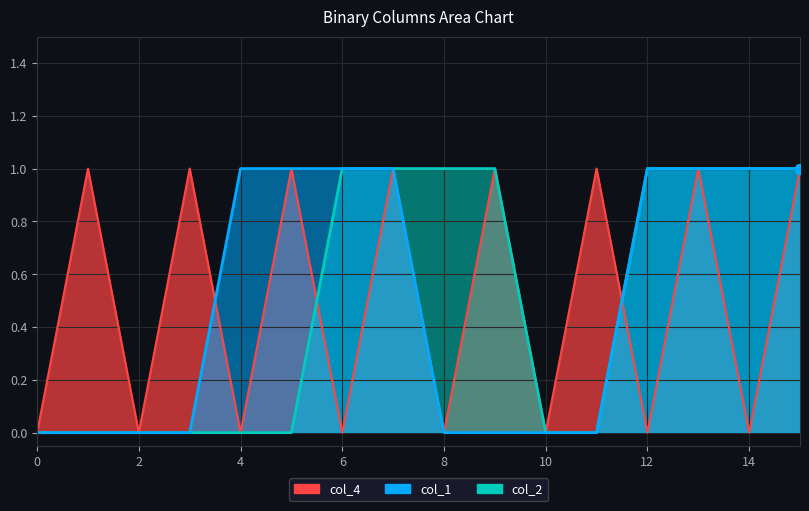

Which series has the largest Y range (max minus min)?

col_1